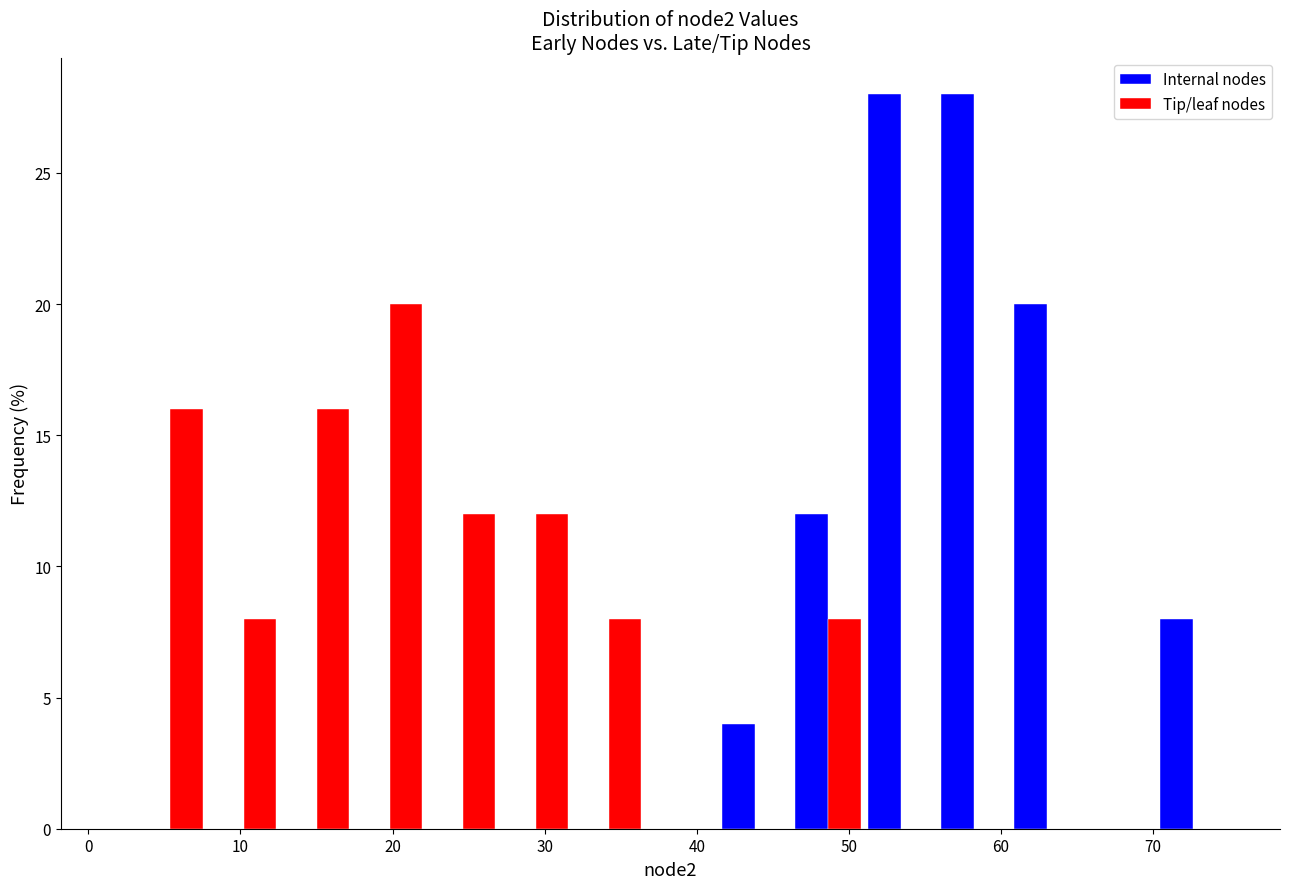

Reading left to right, list every range on the x-axis with the height of the bar of each series over it. Neither the bar edges nor the heights are printed on the chart, so give them approximately, as read against the axes.

3.0 to 7.8: Internal nodes=0	Tip/leaf nodes=16
7.8 to 12.6: Internal nodes=0	Tip/leaf nodes=8
12.6 to 17.4: Internal nodes=0	Tip/leaf nodes=16
17.4 to 22.2: Internal nodes=0	Tip/leaf nodes=20
22.2 to 27.0: Internal nodes=0	Tip/leaf nodes=12
27.0 to 31.8: Internal nodes=0	Tip/leaf nodes=12
31.8 to 36.6: Internal nodes=0	Tip/leaf nodes=8
36.6 to 41.4: Internal nodes=0	Tip/leaf nodes=0
41.4 to 46.2: Internal nodes=4	Tip/leaf nodes=0
46.2 to 51.0: Internal nodes=12	Tip/leaf nodes=8
51.0 to 55.8: Internal nodes=28	Tip/leaf nodes=0
55.8 to 60.6: Internal nodes=28	Tip/leaf nodes=0
60.6 to 65.4: Internal nodes=20	Tip/leaf nodes=0
65.4 to 70.2: Internal nodes=0	Tip/leaf nodes=0
70.2 to 75.0: Internal nodes=8	Tip/leaf nodes=0